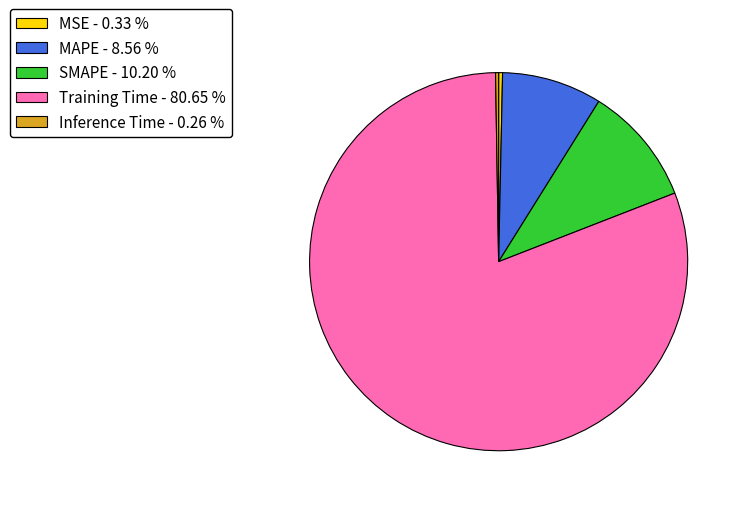

Is Training Time - 80.65 % the majority of the pie?

Yes